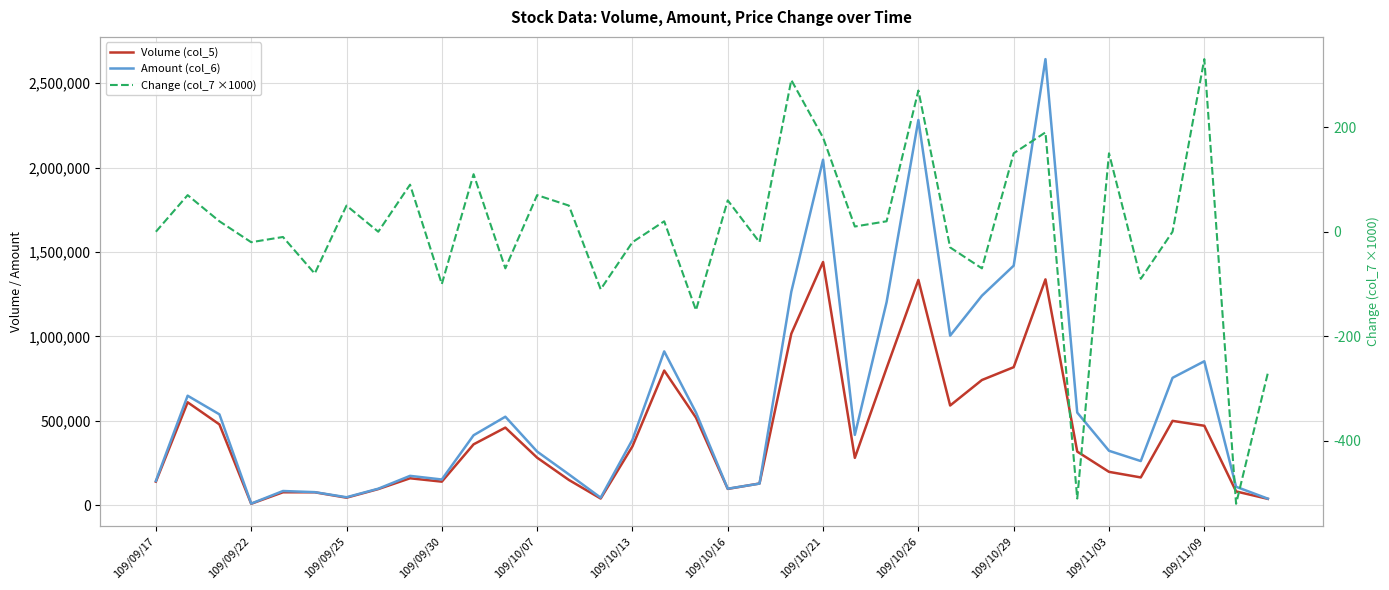

How many lines are shown in the chart?

3